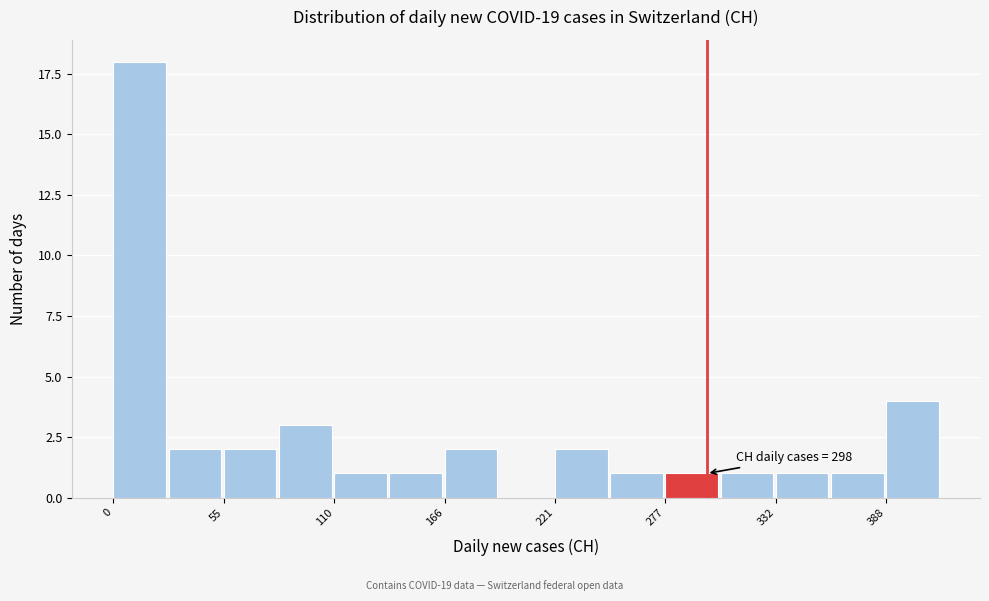

Read against the x-axis, roughly where is the centre of the tallest bar?

10